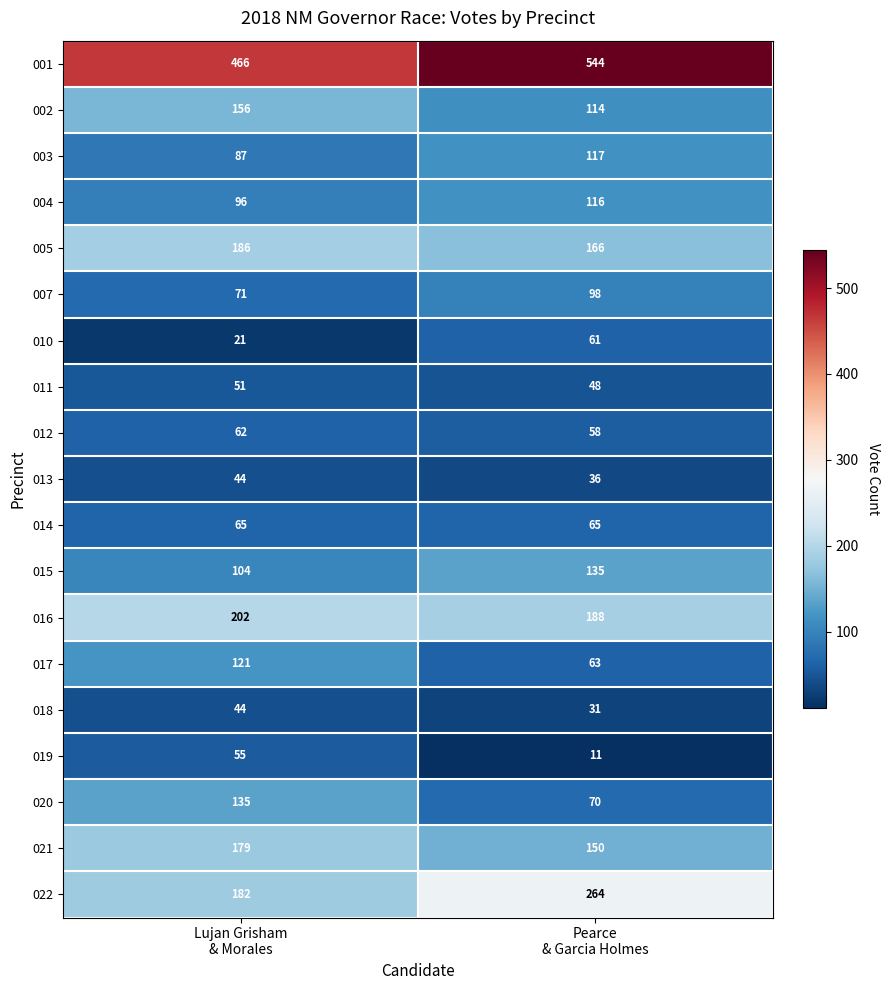

Which series has the widest spread of values?

022